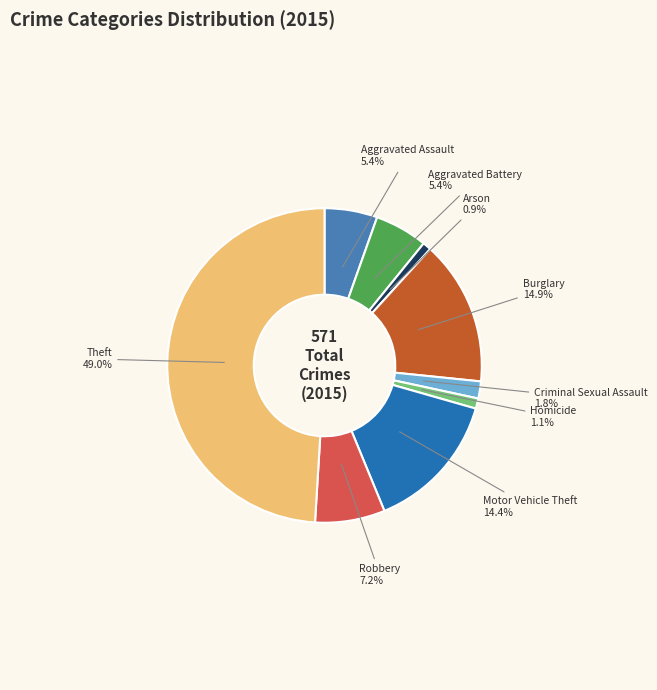

To the nearest percent, what portion does Burglary represent?

15%